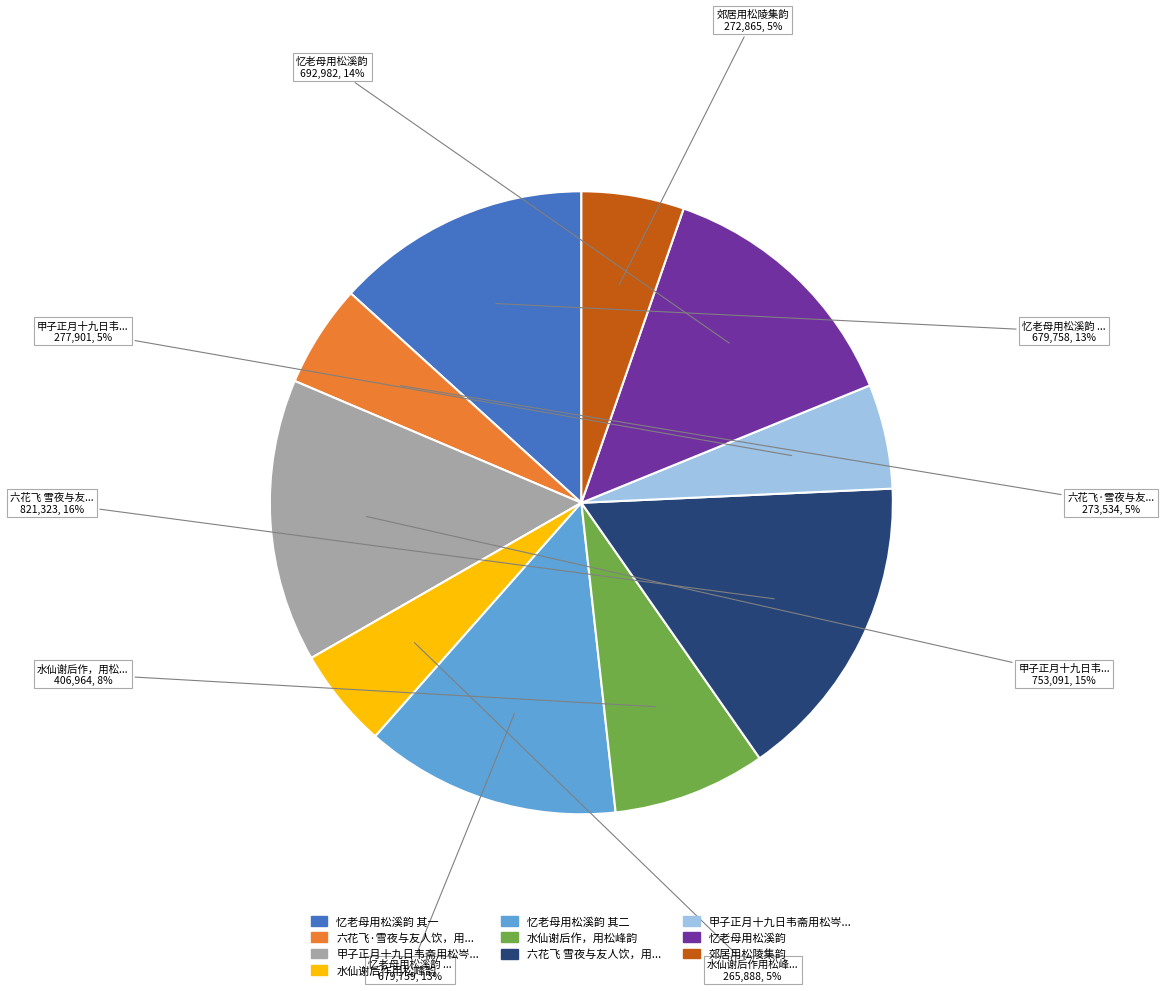

Is there a majority slice in this chart?

No